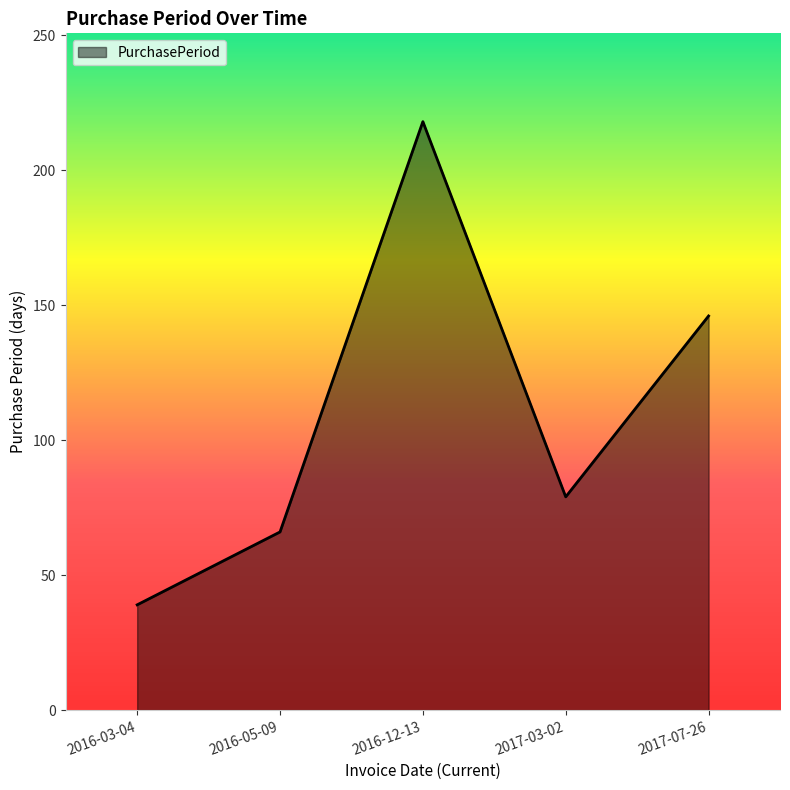

Rank the categories by value from lowest to highest.

2016-03-04, 2016-05-09, 2017-03-02, 2017-07-26, 2016-12-13